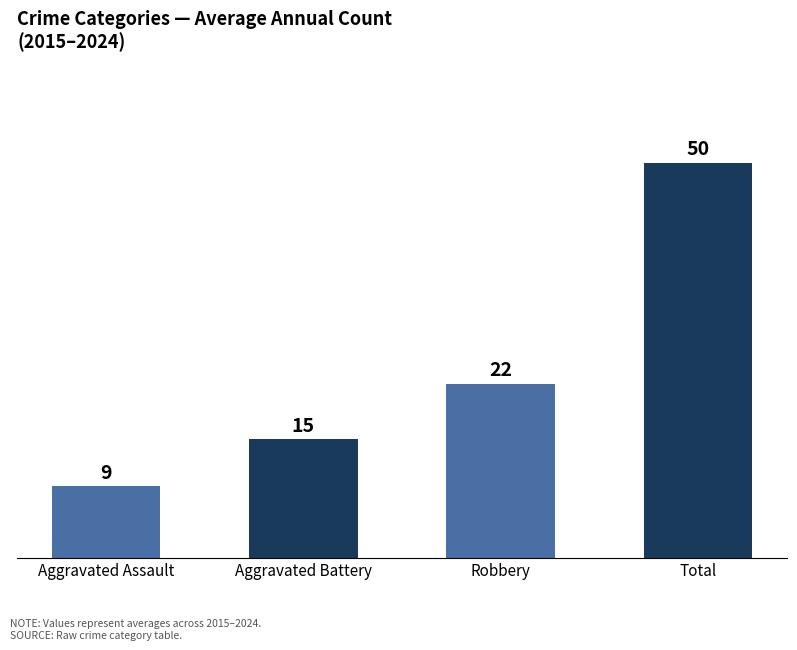

What is the label of the 3rd bar from the left?

Robbery